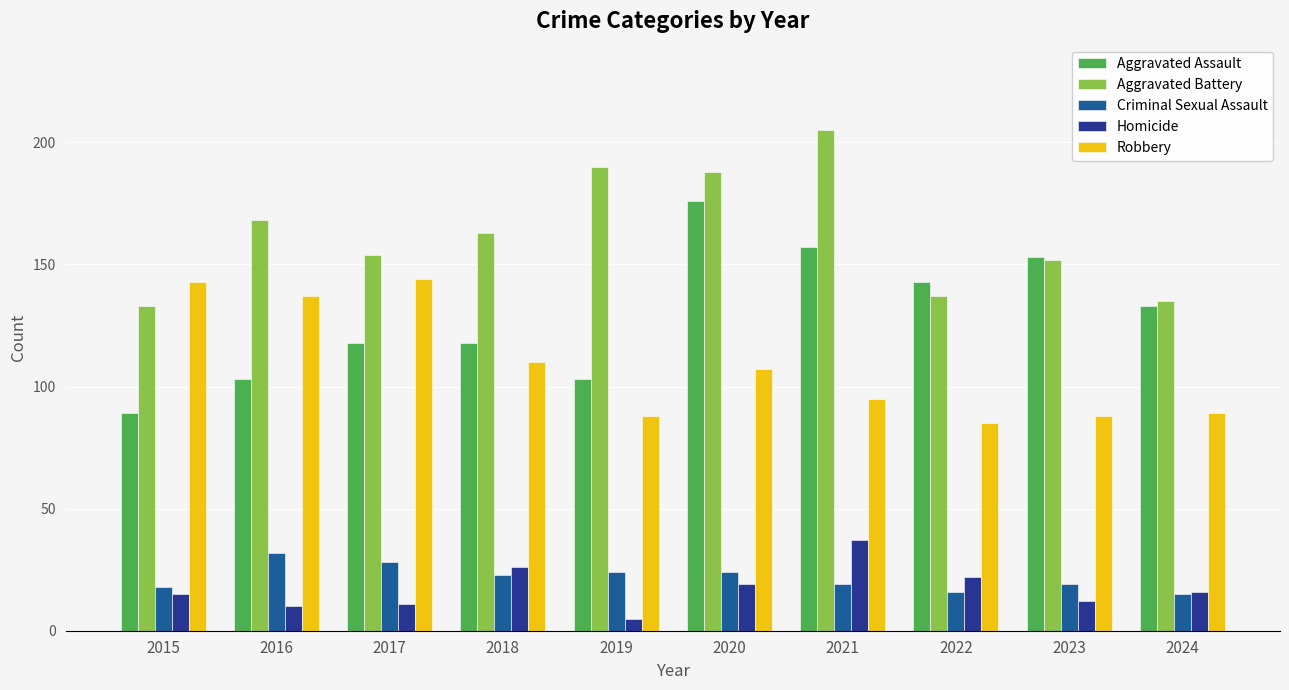

At 2020, list the series in order from smallest to largest.

Homicide, Criminal Sexual Assault, Robbery, Aggravated Assault, Aggravated Battery